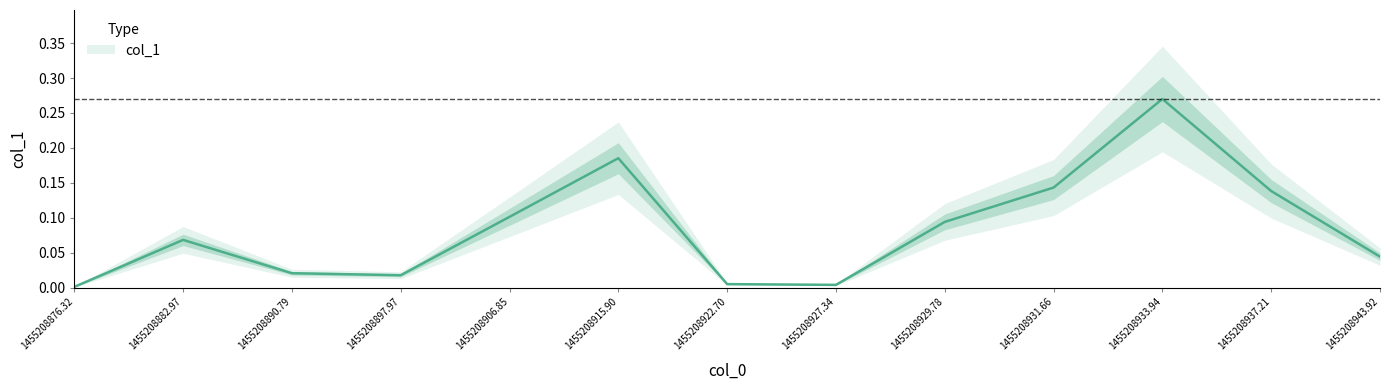

How many points are lower than both their immediate neighbors (excluding endpoints)?

2